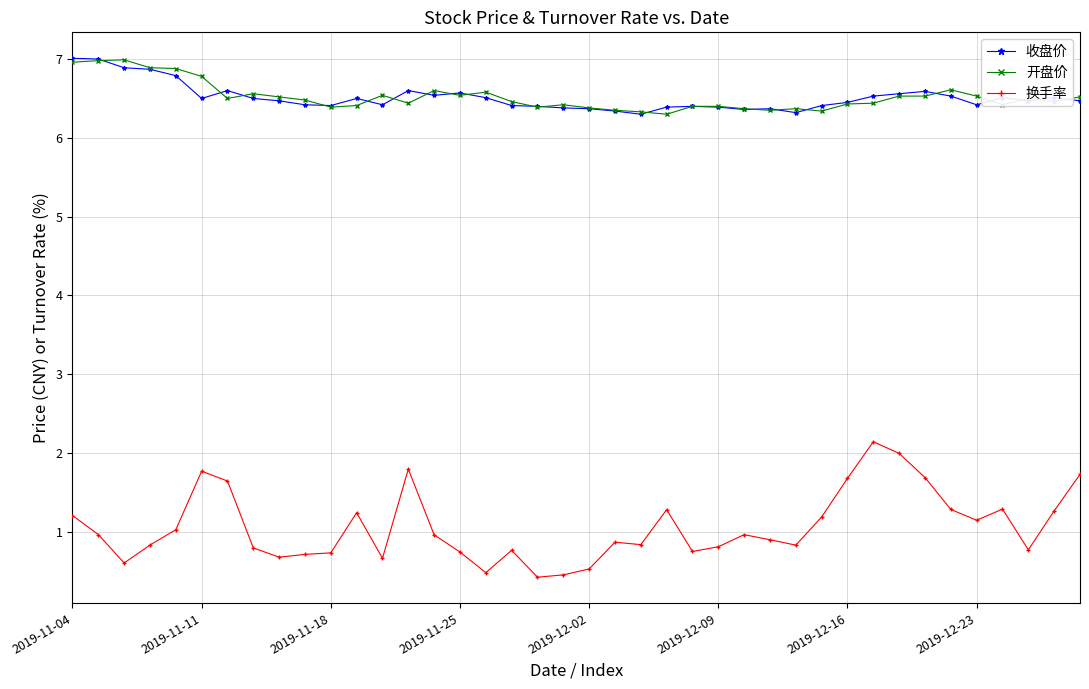

At how many categories does at least one series exceed 3?

40